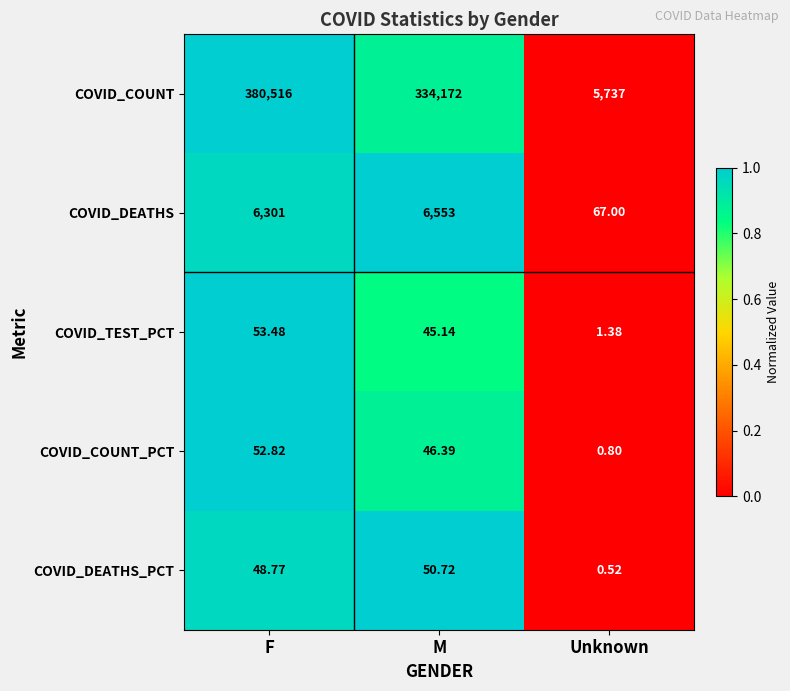

Between F and Unknown, which series saw the biggest shift?

COVID_COUNT